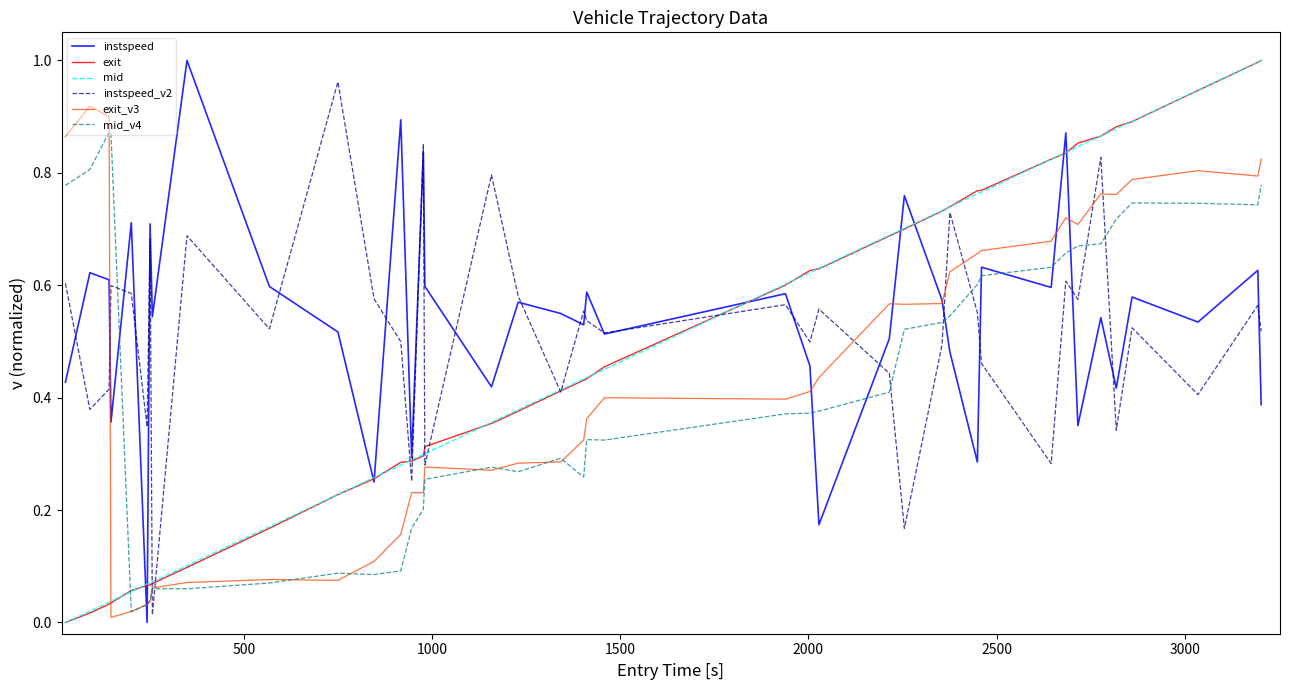

Which category has the highest value across all series?

8